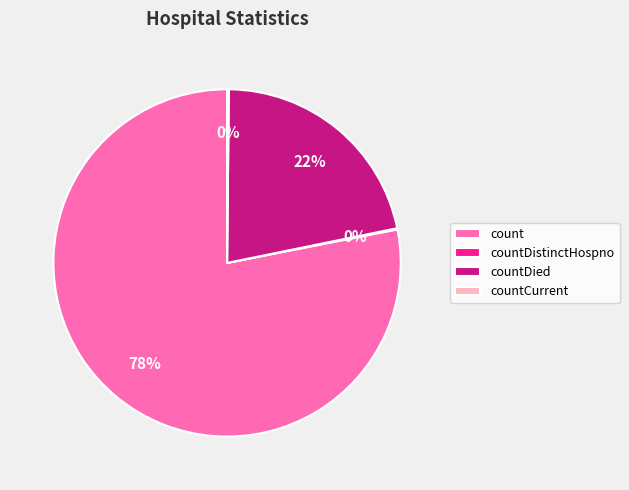

Is the sum of count and countDied greater than half?

Yes